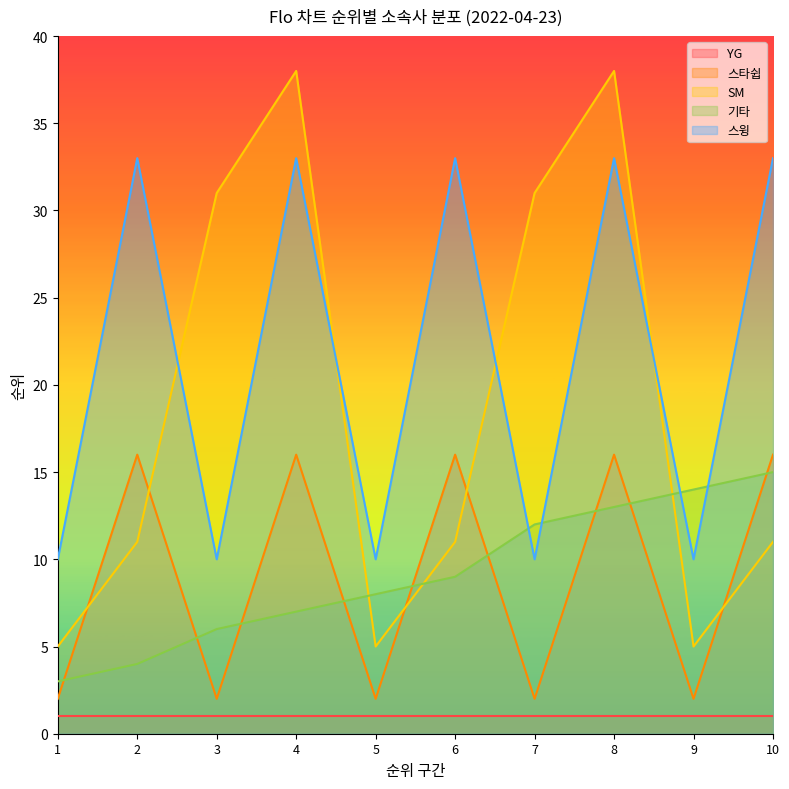

At which label does SM reach its minimum?

1